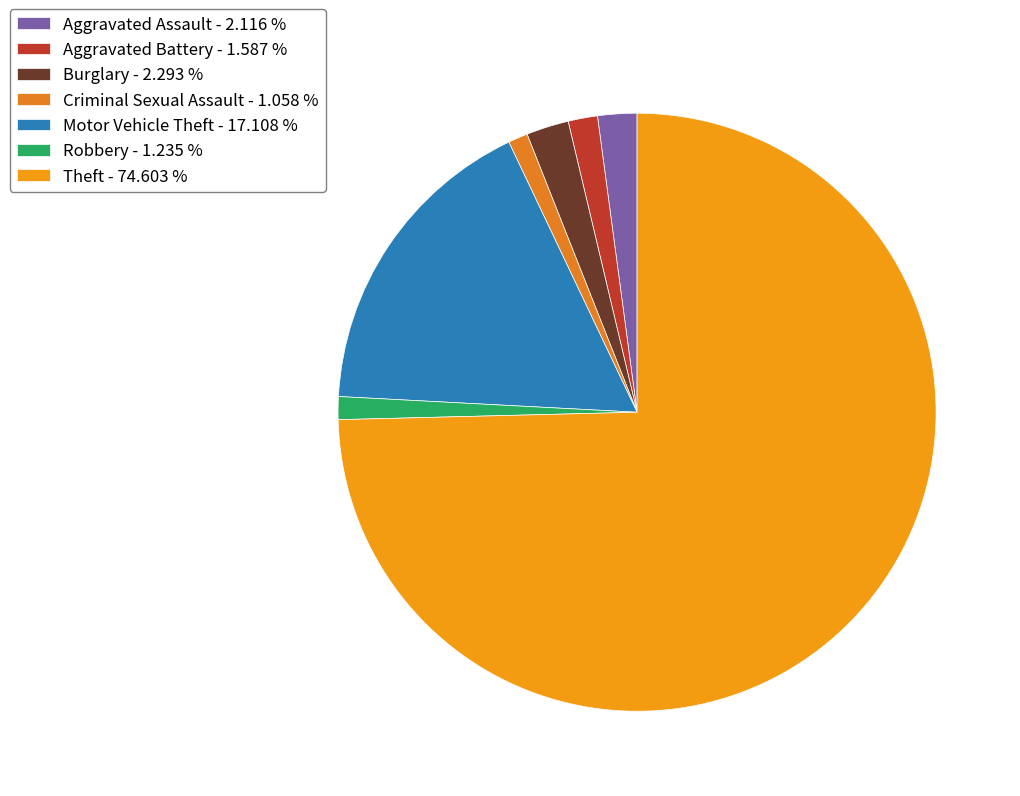

What percentage is the Burglary slice, to the nearest percent?

2%